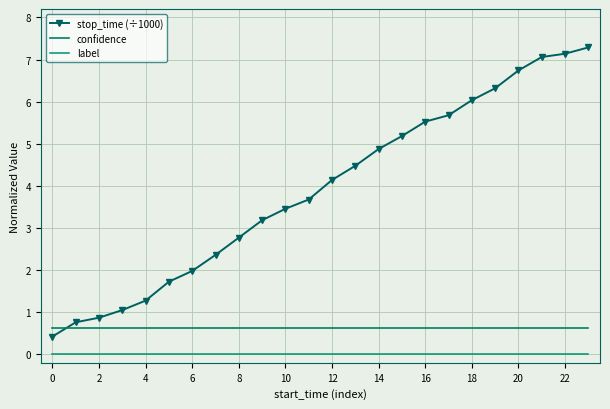

Which series ends up on top after the final intersection of stop_time (÷1000) and confidence?

stop_time (÷1000)